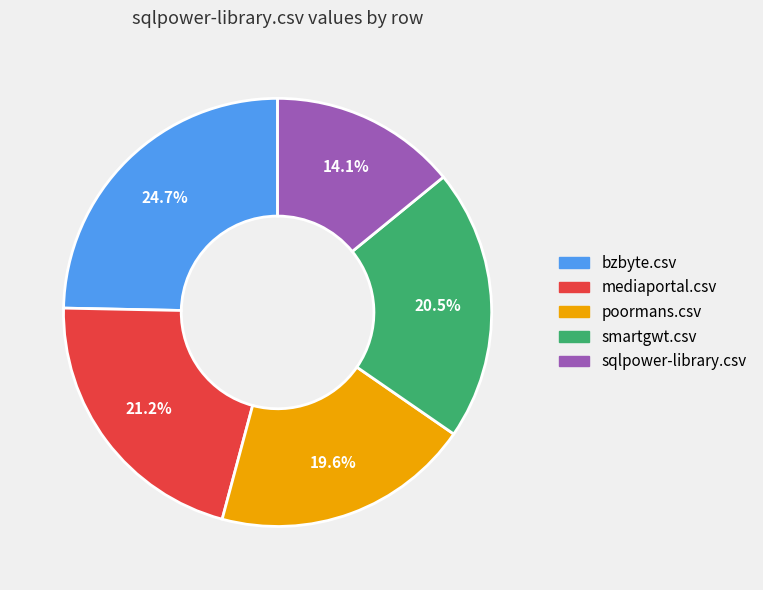

Which category has the smallest portion of the pie?

sqlpower-library.csv